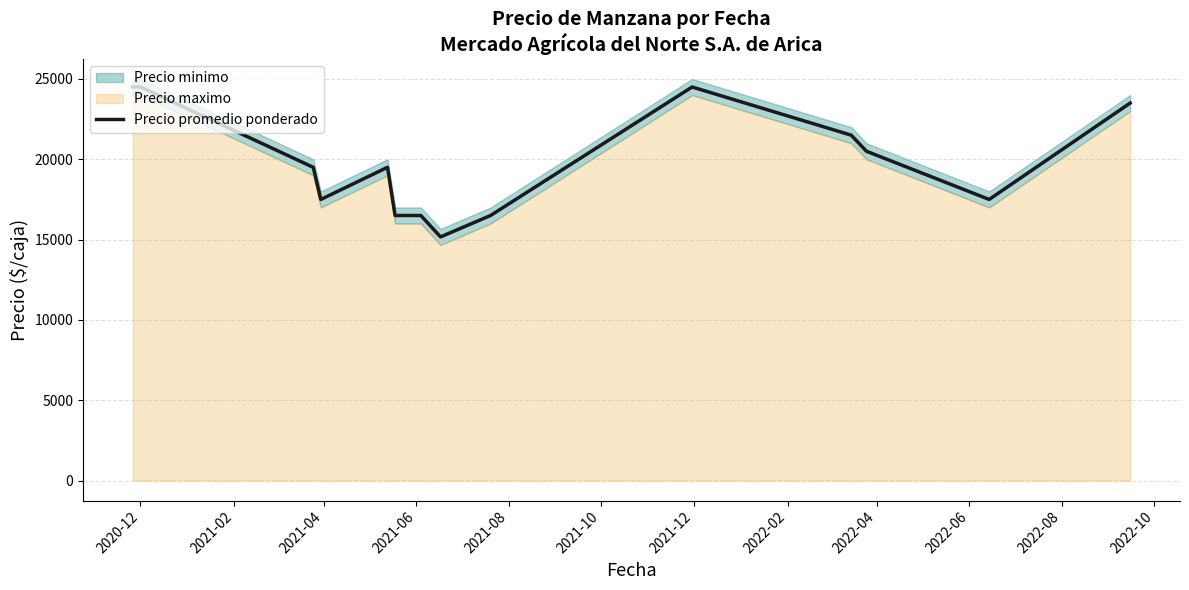

What is the highest value of the Precio promedio ponderado series?

24500.0